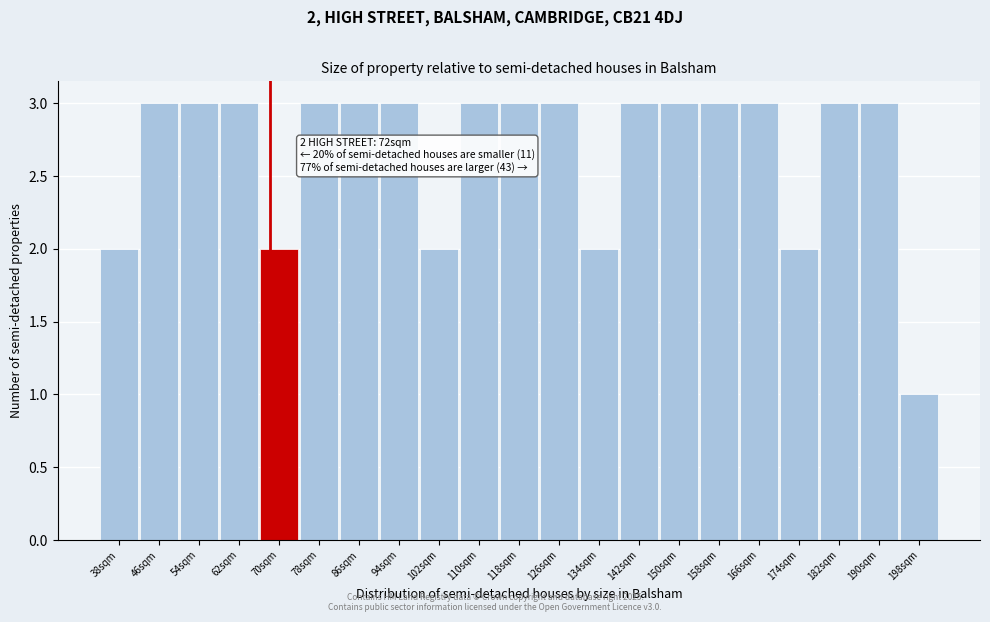

Reading left to right, extract all data points from this chart.

38sqm=2	46sqm=3	54sqm=3	62sqm=3	70sqm=2	78sqm=3	86sqm=3	94sqm=3	102sqm=2	110sqm=3	118sqm=3	126sqm=3	134sqm=2	142sqm=3	150sqm=3	158sqm=3	166sqm=3	174sqm=2	182sqm=3	190sqm=3	198sqm=1